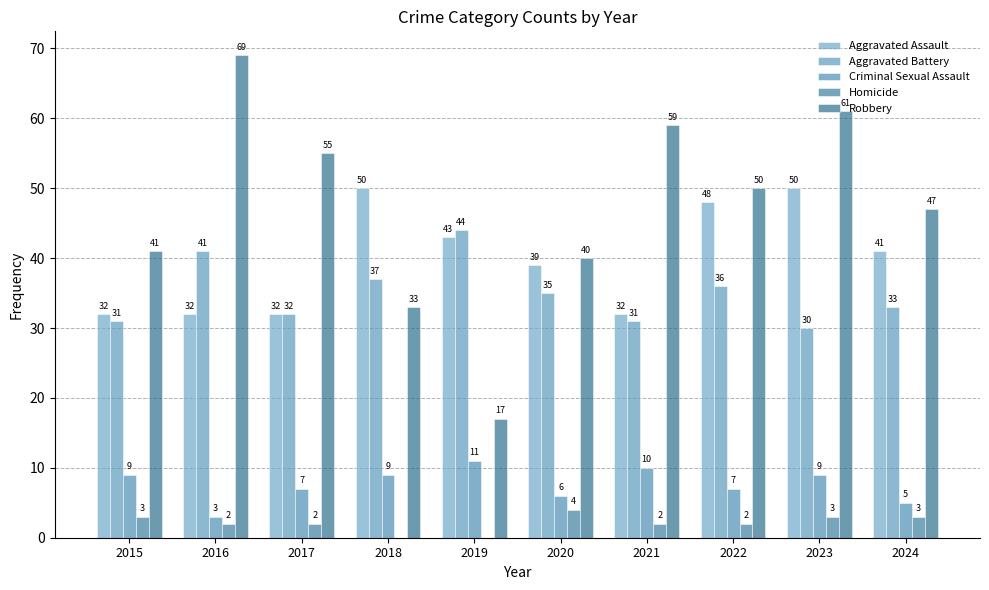

At how many categories does at least one series exceed 23?

10